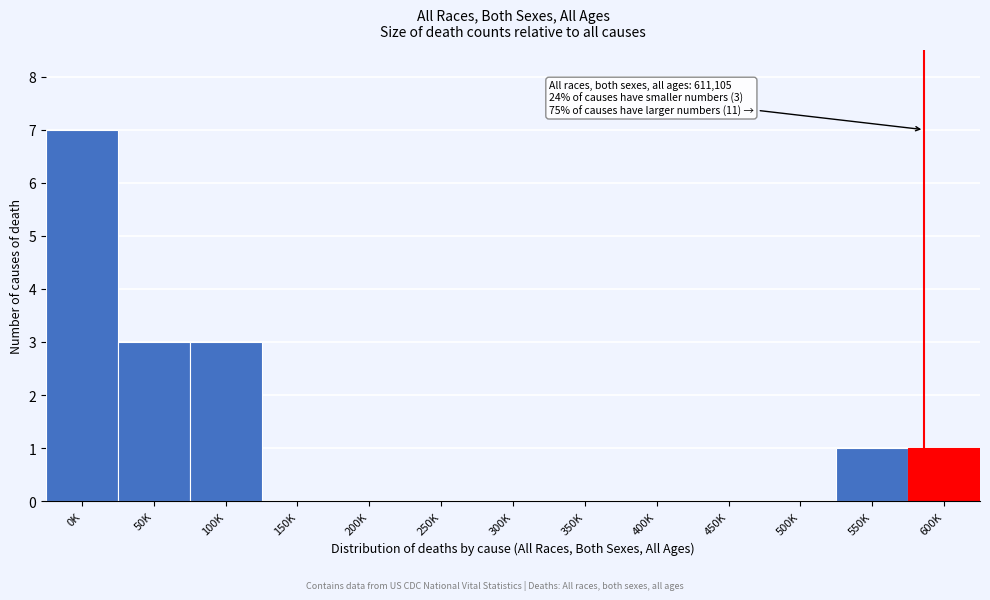

Reading right to left, extract all data points from this chart.

600K=1	550K=1	500K=0	450K=0	400K=0	350K=0	300K=0	250K=0	200K=0	150K=0	100K=3	50K=3	0K=7